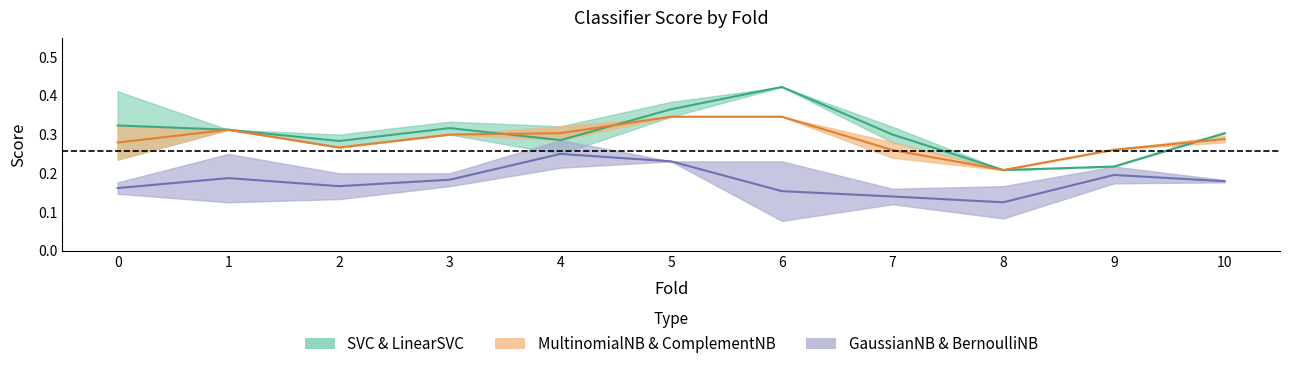

What is the sum of the ComplementNB values at 6 and 10?

0.6